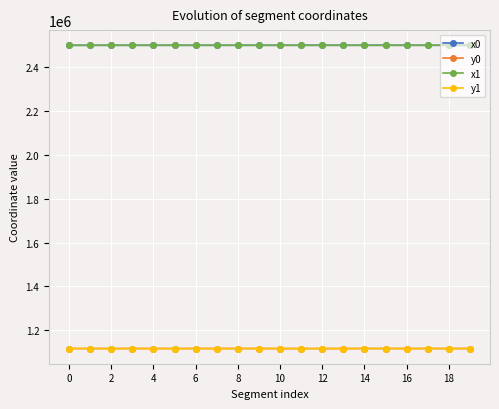

True or false: x1 and y0 cross at least once.

False